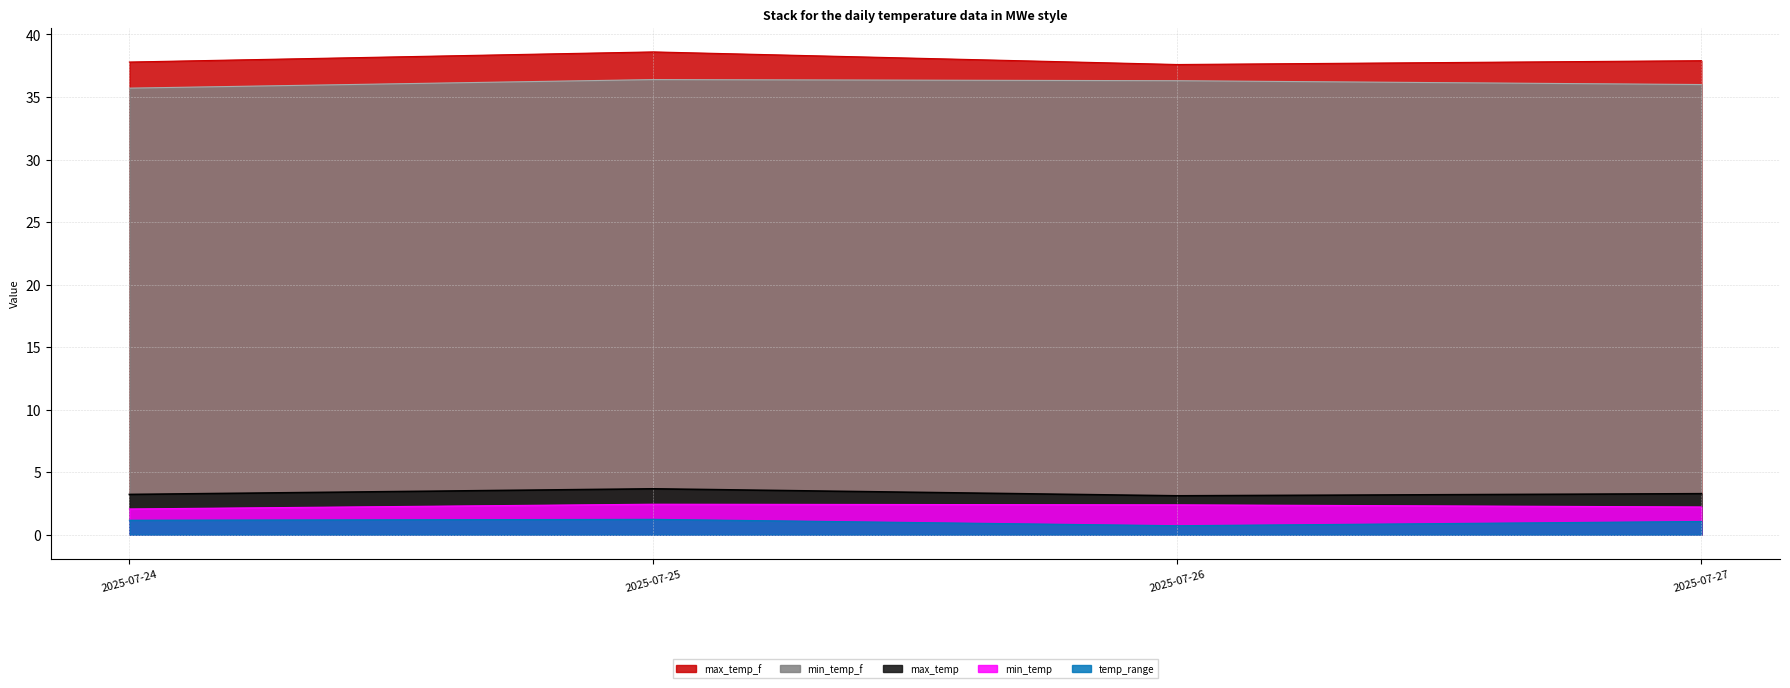

What is the difference between the maximum and minimum values in the min_temp_f series?

0.4